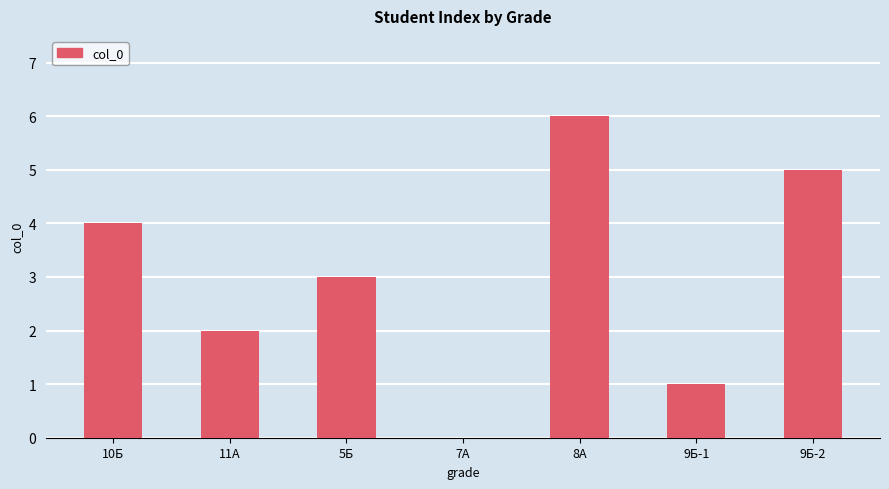

The chart shows a value of 0 at 7А. True or false?

True